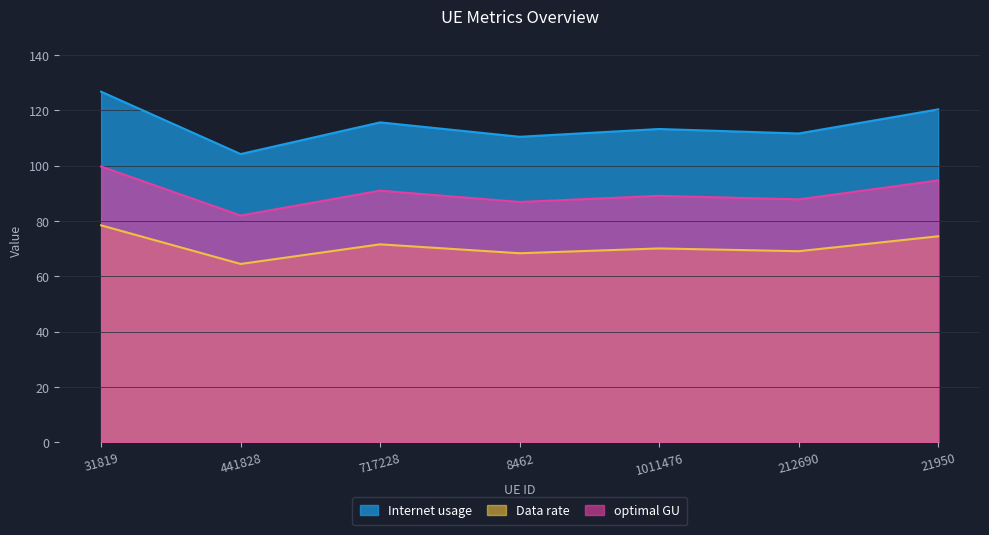

How many interior local peaks does the optimal GU series have?

2